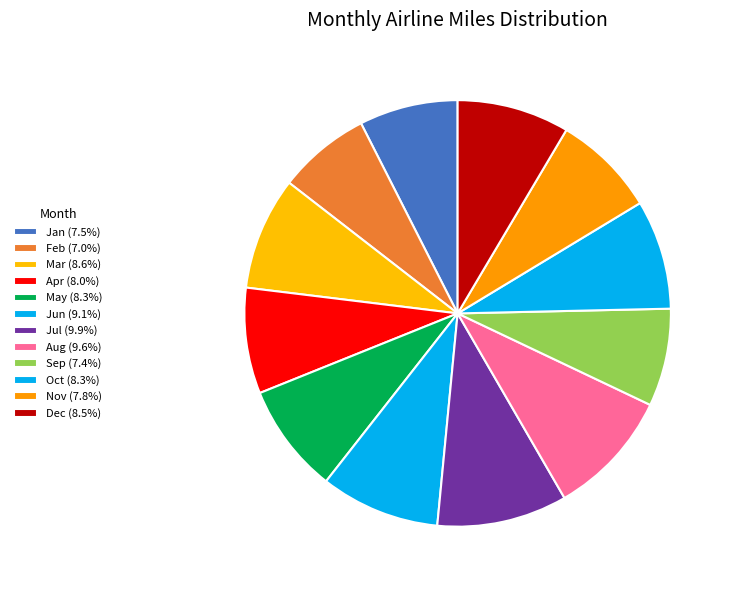

To the nearest percent, what percentage of the pie is Mar?

9%